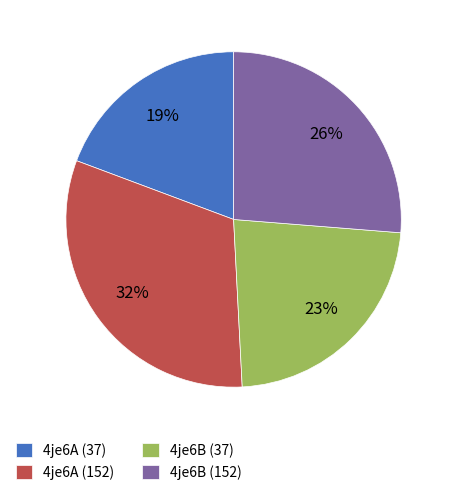

Is the sum of 4je6B (152) and 4je6A (37) greater than half?

No